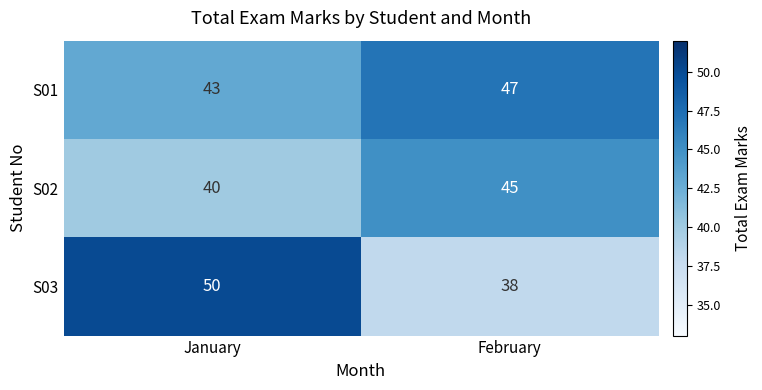

Which category has the lowest value in the S01 series?

January